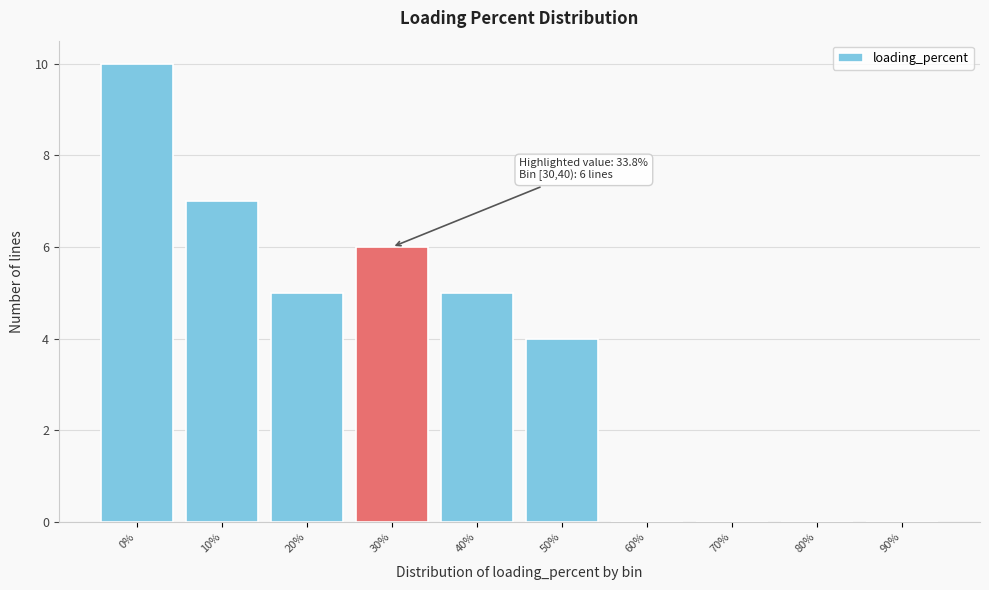

Reading left to right, extract all data points from this chart.

0%=10	10%=7	20%=5	30%=6	40%=5	50%=4	60%=0	70%=0	80%=0	90%=0